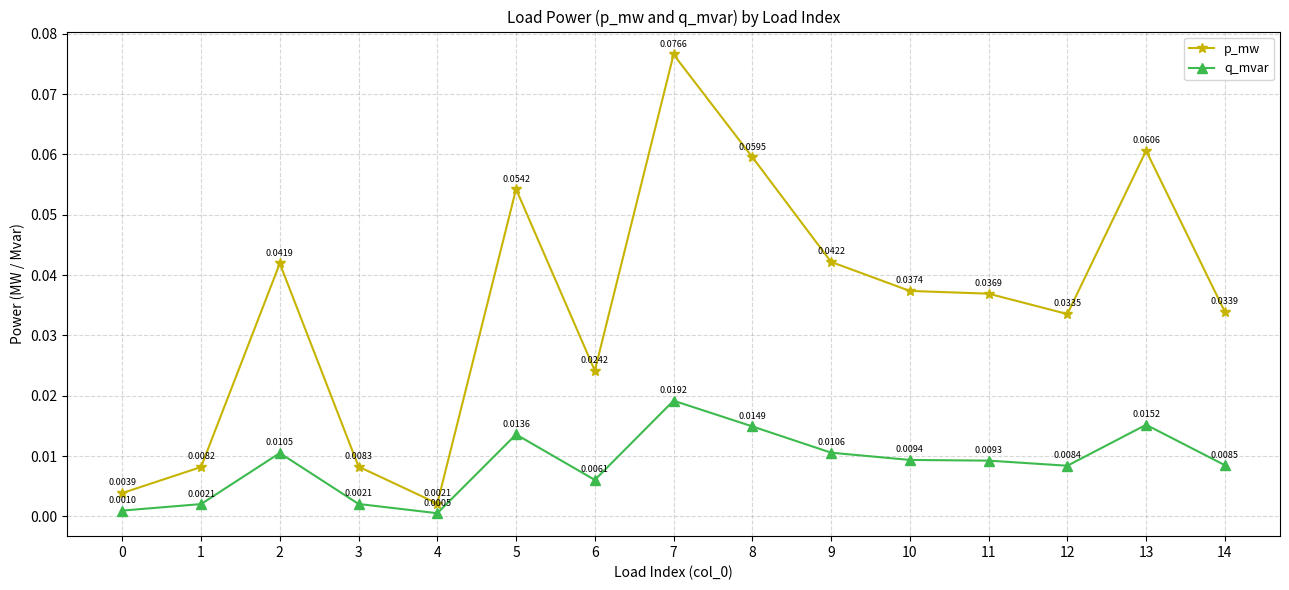

Does the chart have visible grid lines?

Yes